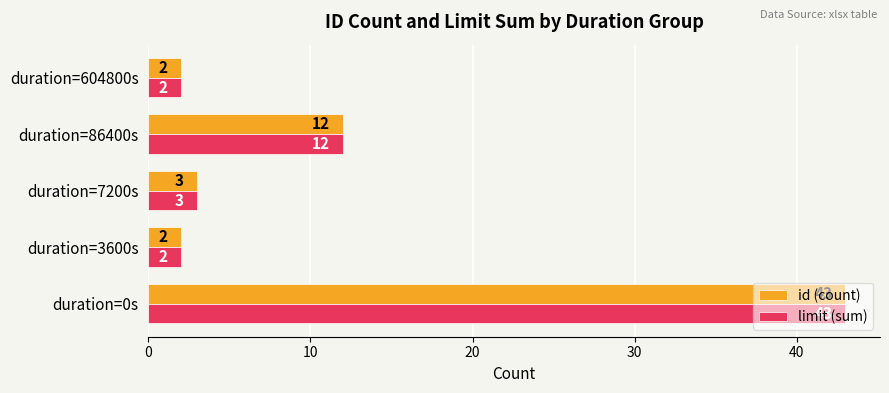

What is the sum of the id (count) values at duration=604800s and duration=3600s?

4